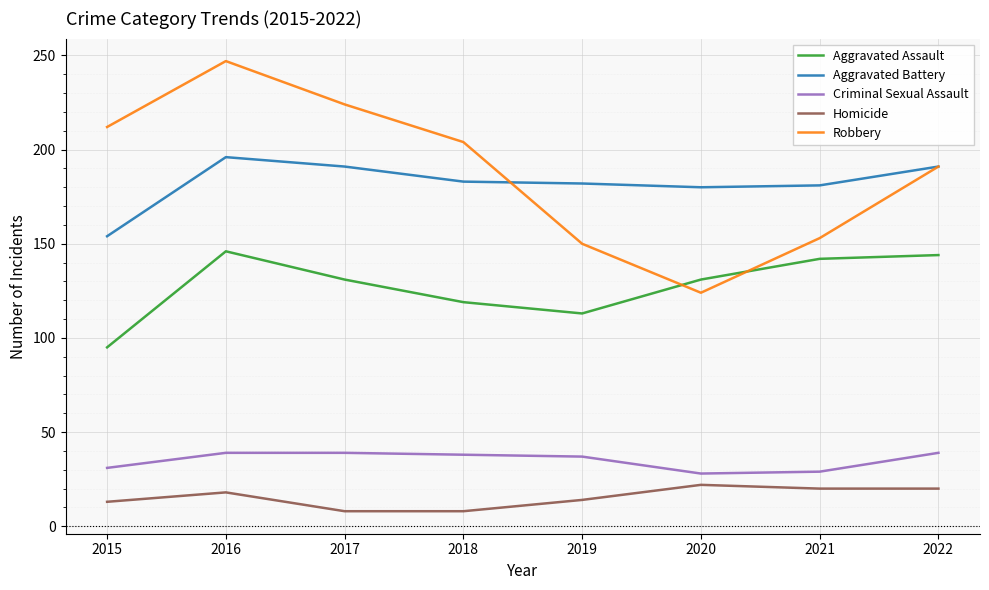

At 2021, list the series in order from smallest to largest.

Homicide, Criminal Sexual Assault, Aggravated Assault, Robbery, Aggravated Battery